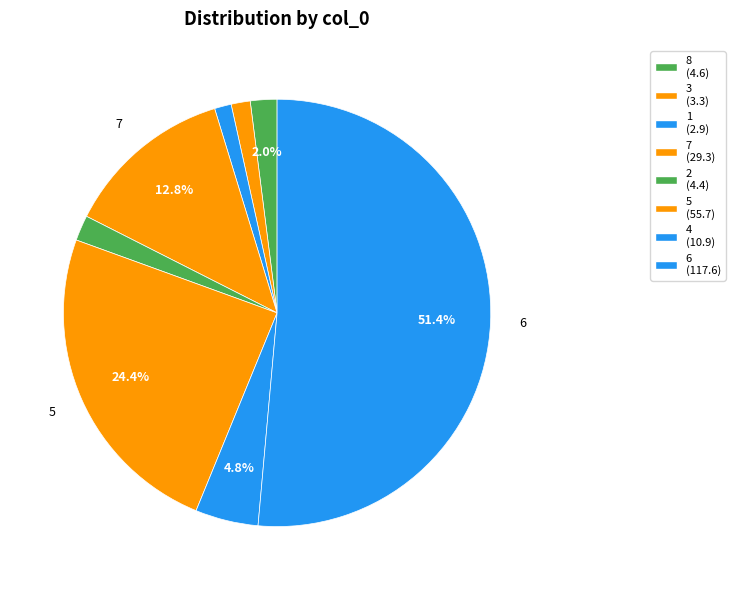

Combined, what portion of the pie is 8 and 1?

3.3%